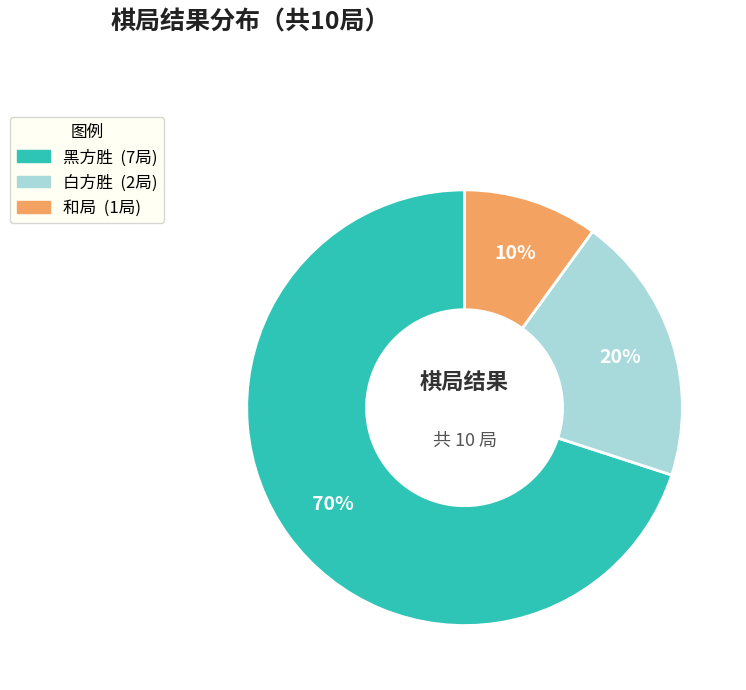

True or false: 和局 accounts for 10% of the total.

True